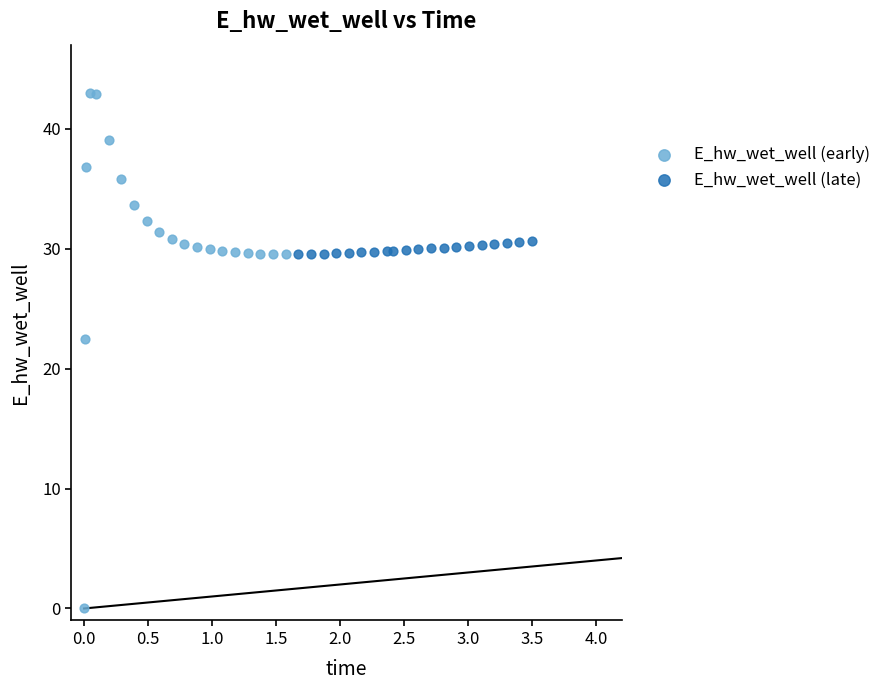

Which series has the largest Y range (max minus min)?

E_hw_wet_well (early)